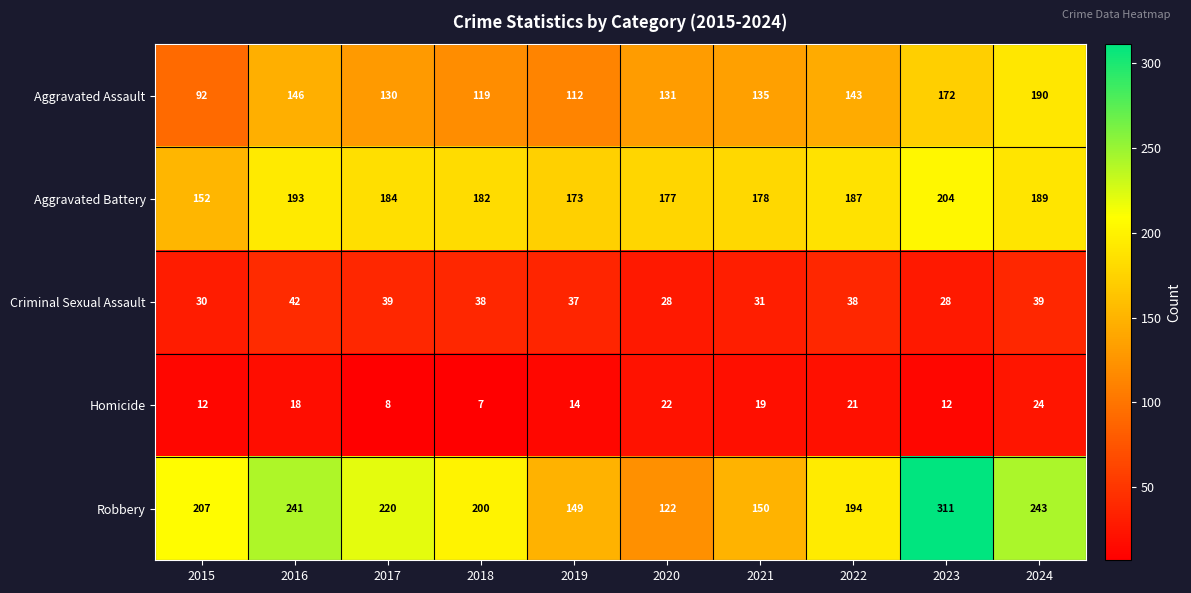

At how many categories does at least one series exceed 97?

10